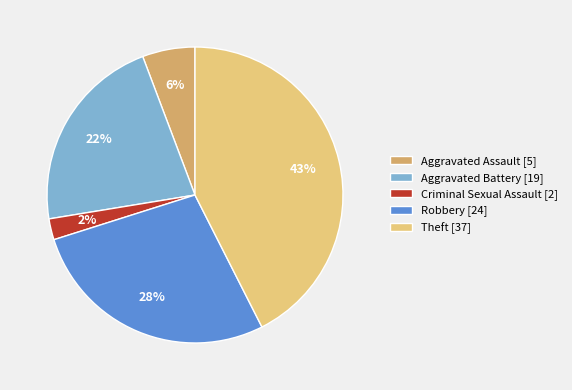

To the nearest percent, what portion does Aggravated Assault [5] represent?

6%